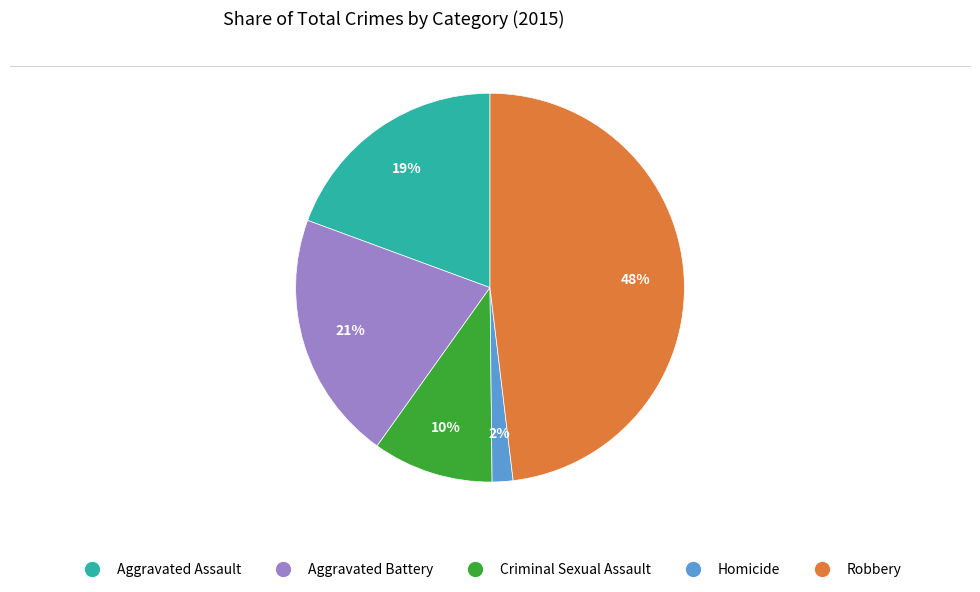

To the nearest percent, what portion does Homicide represent?

2%